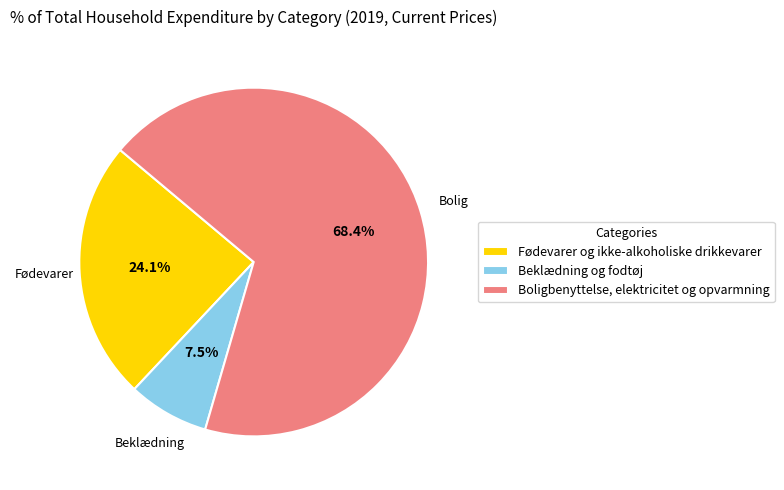

Between Fødevarer og ikke-alkoholiske drikkevarer and Boligbenyttelse, elektricitet og opvarmning, which is larger?

Boligbenyttelse, elektricitet og opvarmning